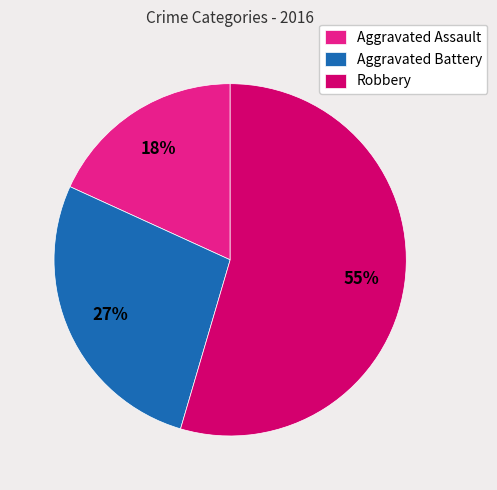

Approximately how many times larger is the value at Aggravated Battery compared to Robbery?

0.5